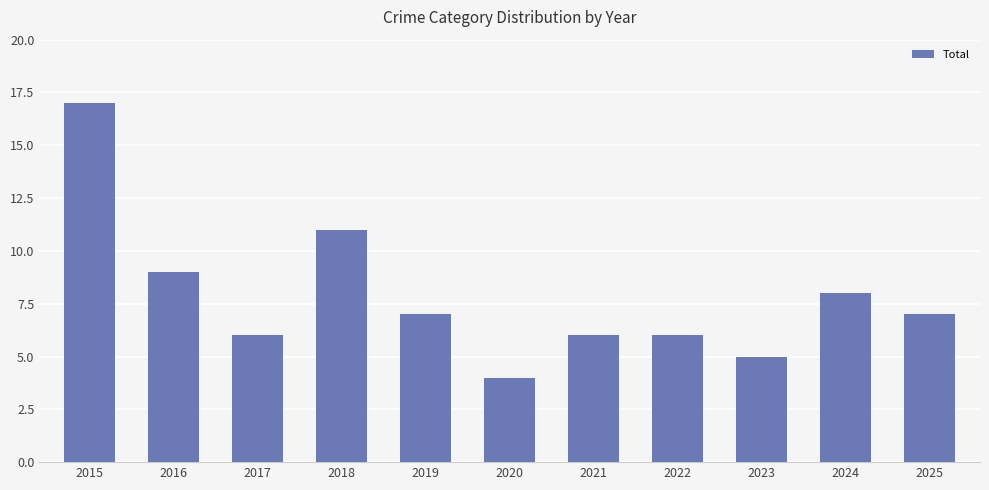

At which label does the data first exceed 7?

2015